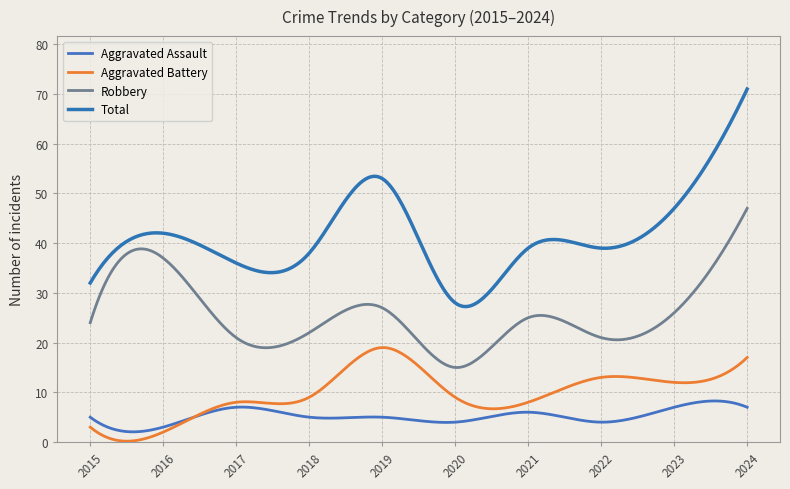

What is the minimum value shown in the chart?

0.2